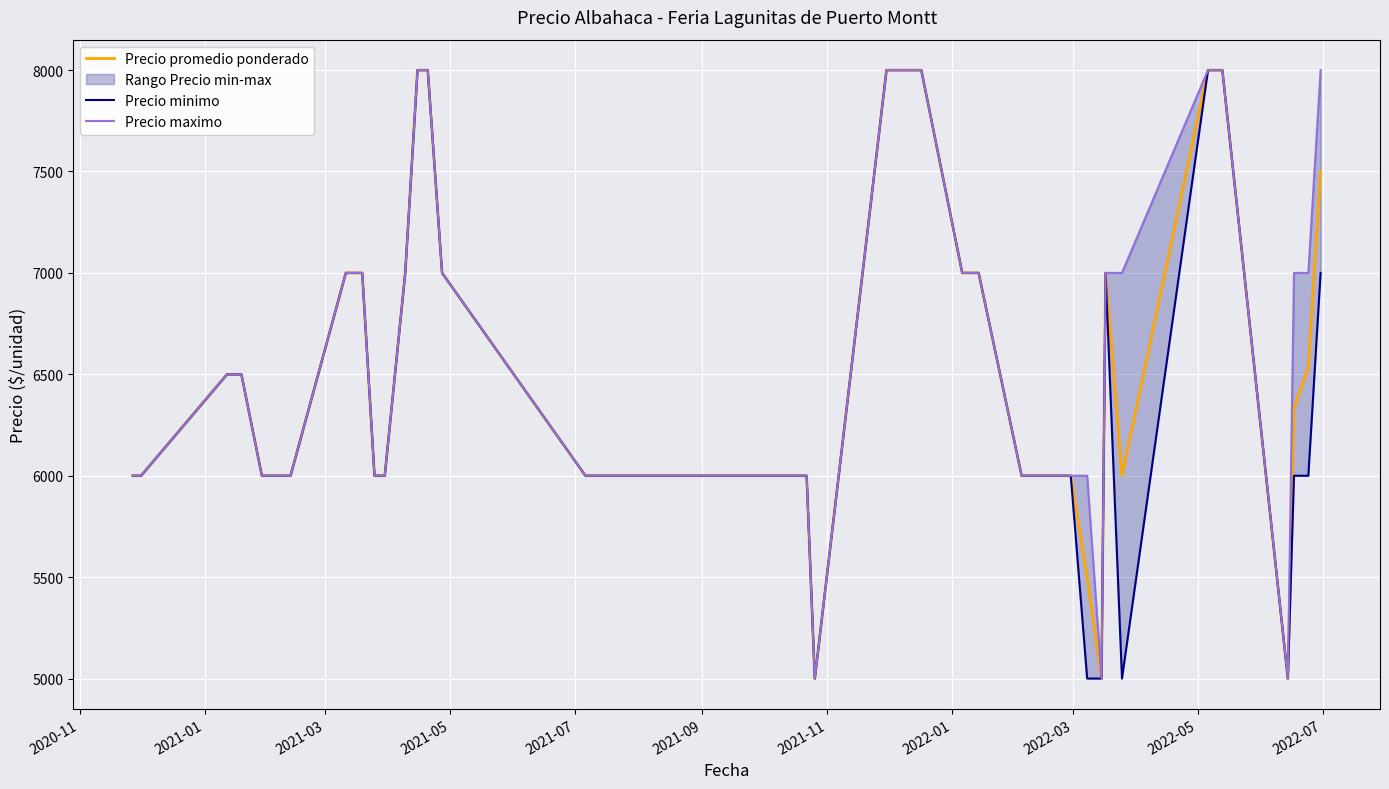

Is it true that Precio minimo equals 1330 at 28?

False